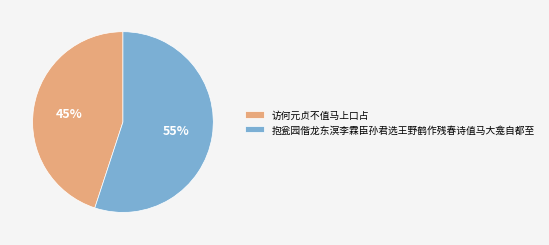

To the nearest percent, what is the difference between the largest and smallest slice percentages?

10%